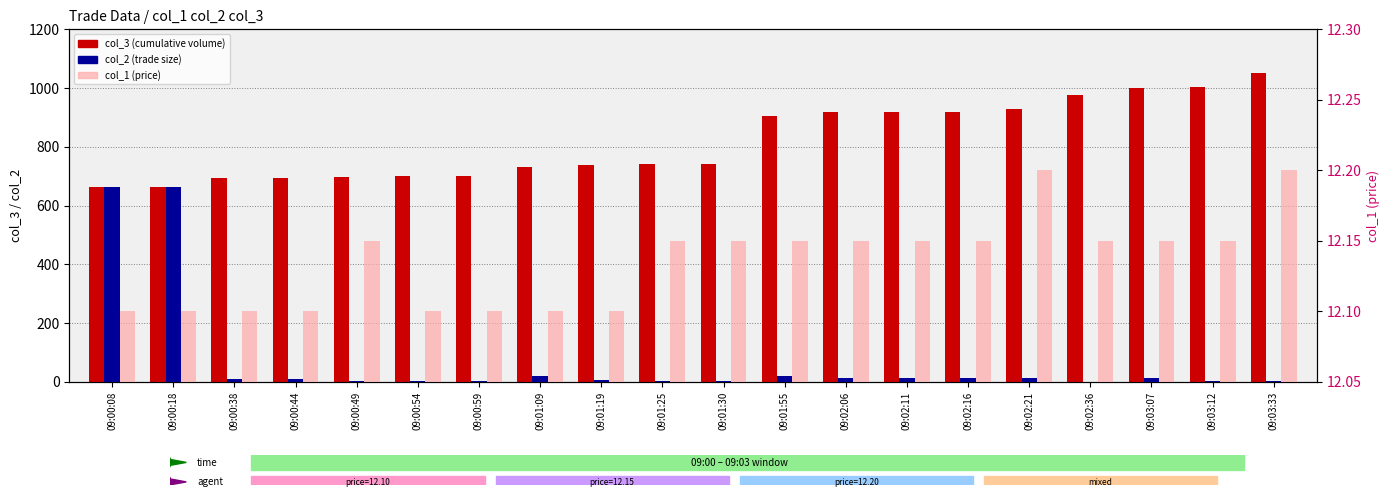

What is the value of the col_2 (trade size) bar at the 5th from the left?

3.0